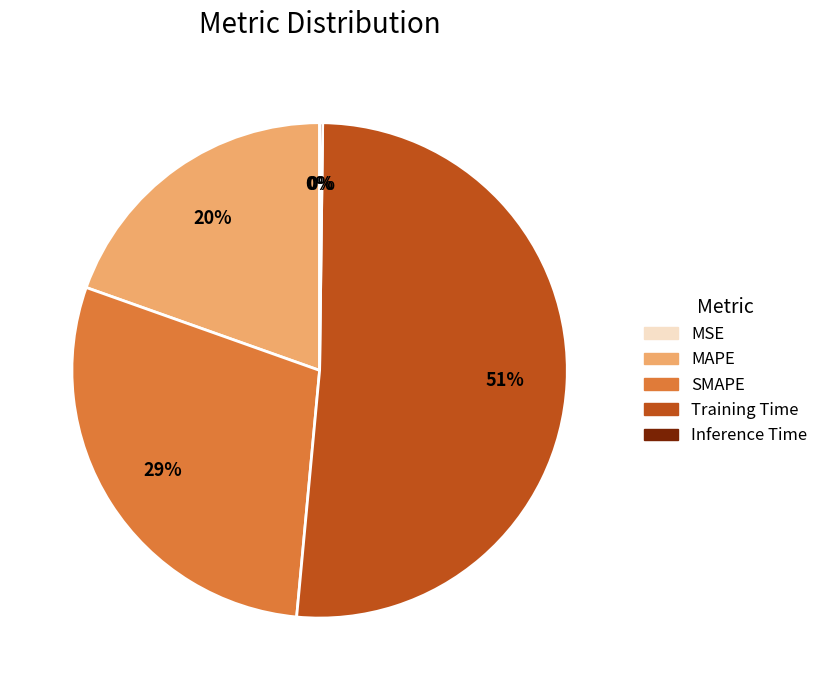

Does any single category account for the majority?

Yes